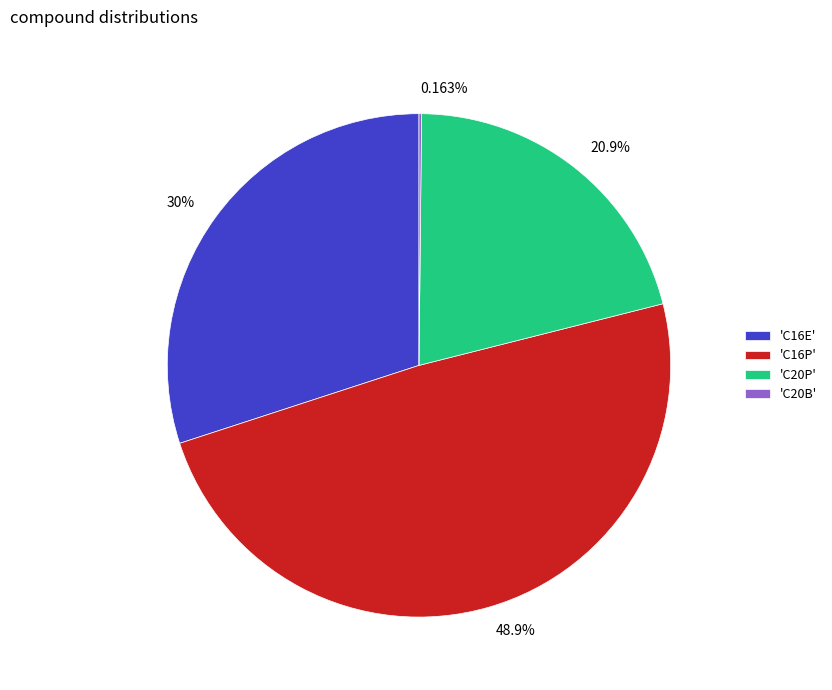

Is there a majority slice in this chart?

No